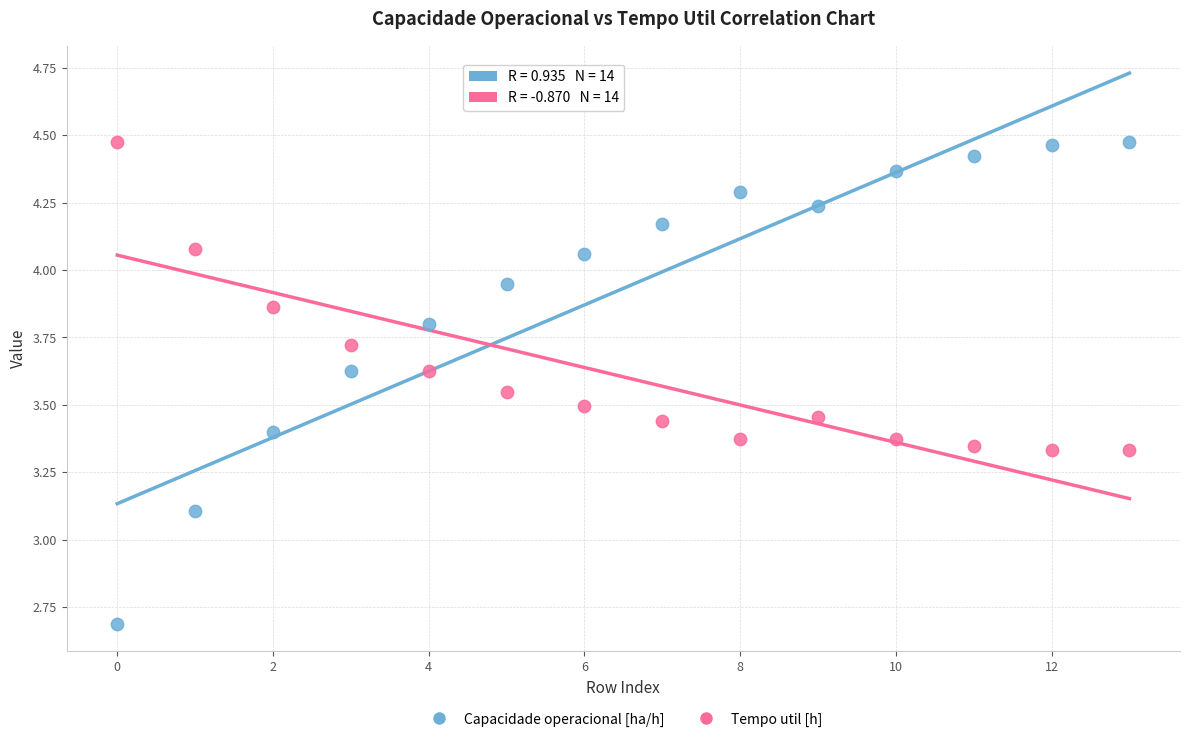

Across all series, what Y value is closest to 3?

3.1